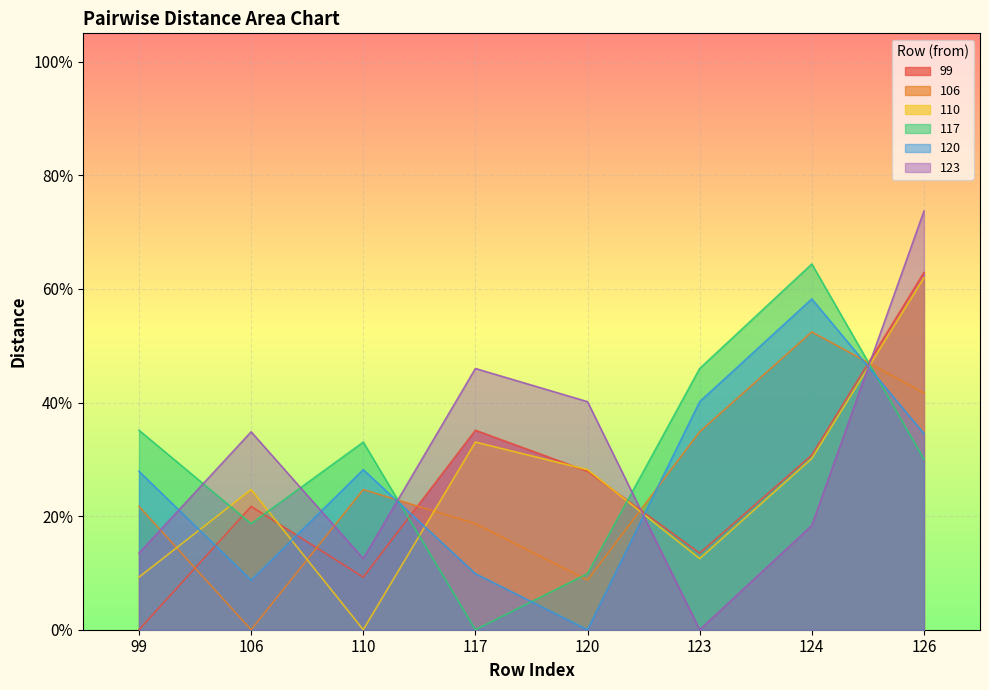

What is the difference between the maximum and minimum values in the 106 series?

0.5